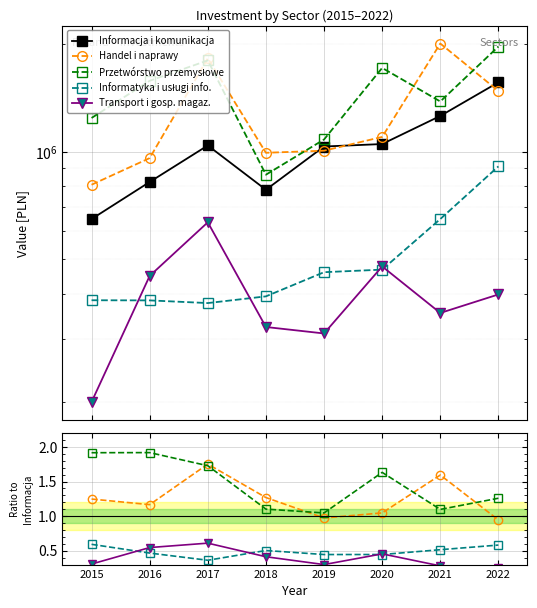

Between 2015 and 2017, which is larger?

2017